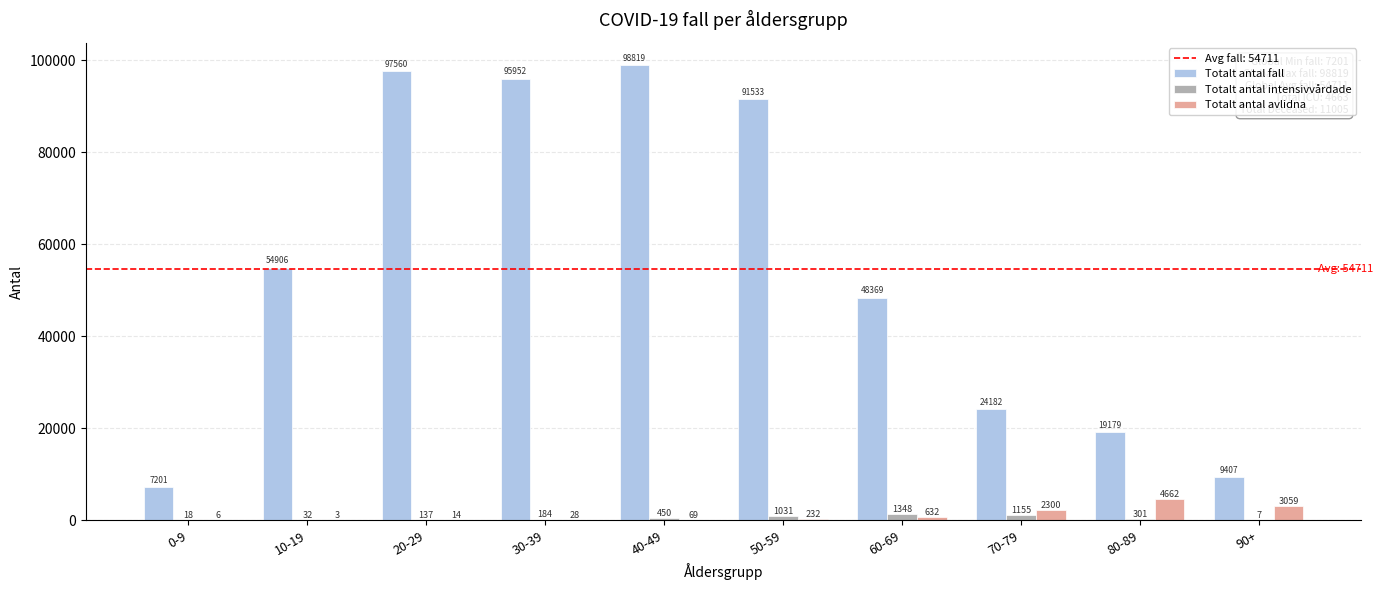

Is it true that Totalt antal fall equals 9407 at 90+?

True